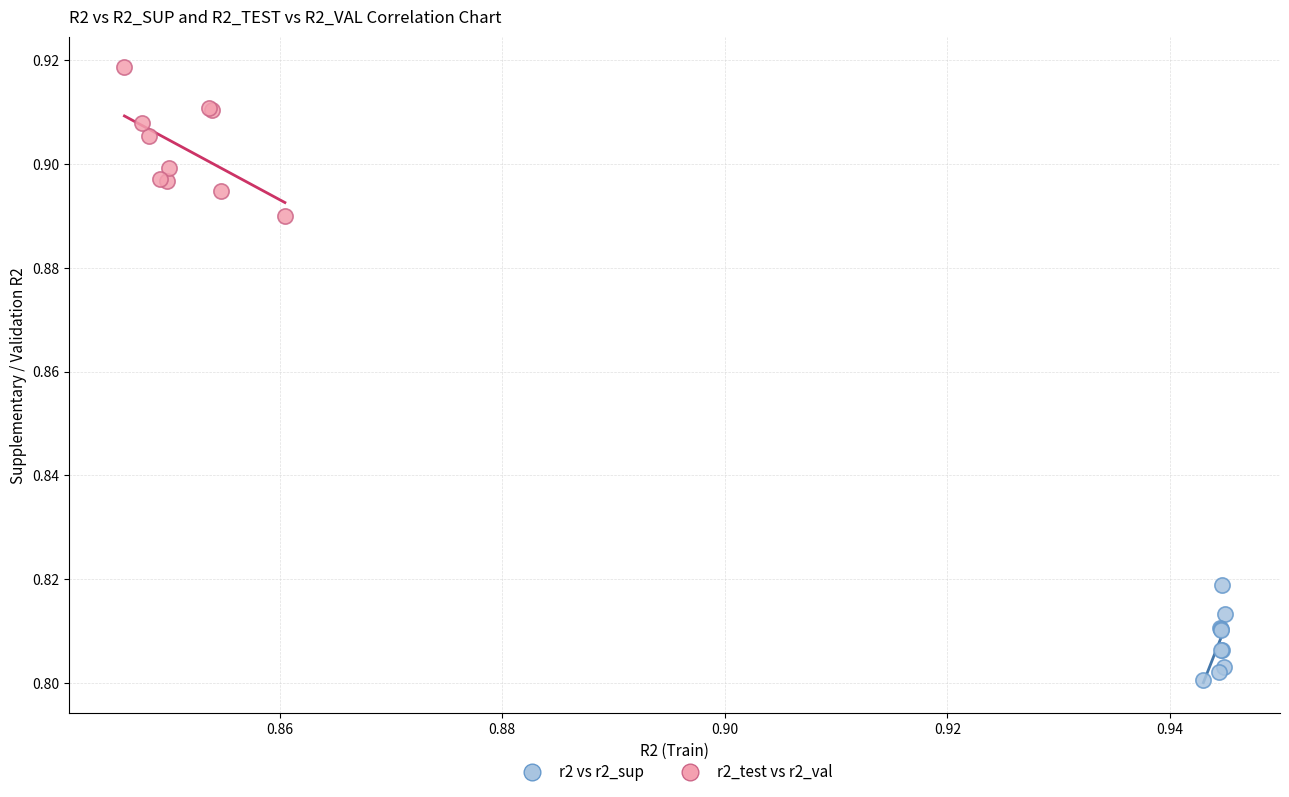

Which series has the widest spread of Y values?

r2_test vs r2_val